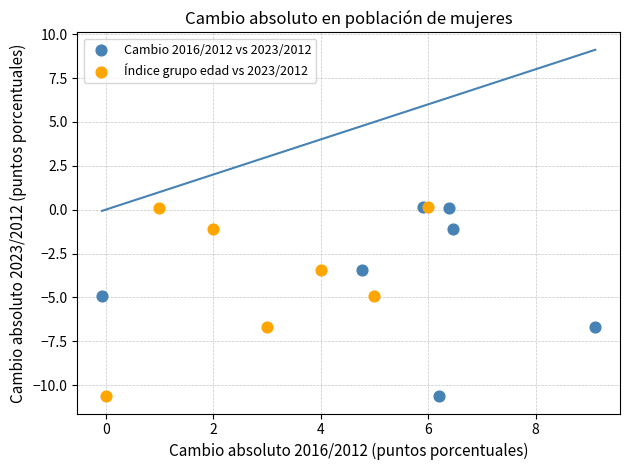

What are all the series names shown in the legend?

Cambio 2016/2012 vs 2023/2012, Índice grupo edad vs 2023/2012